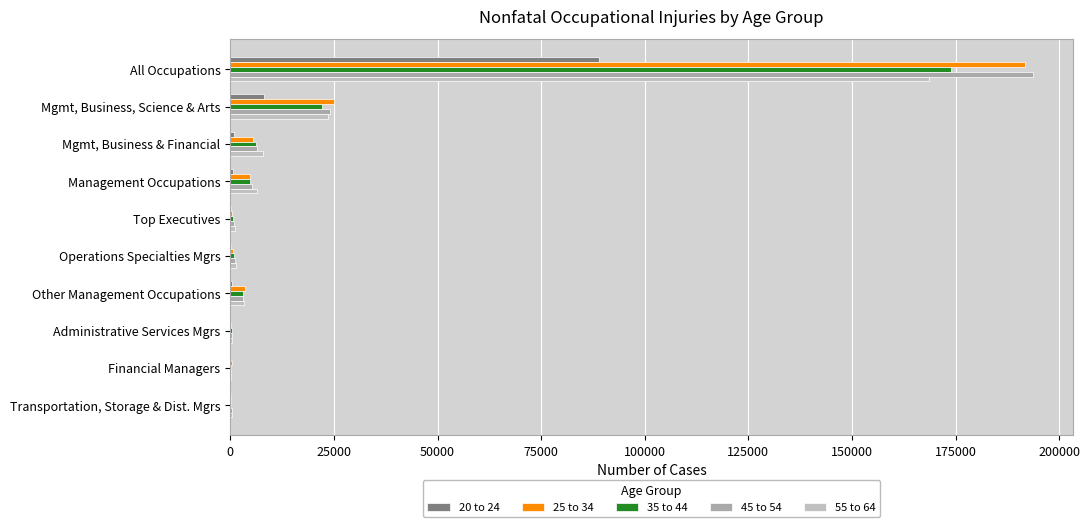

Count the number of categories in the chart.

10